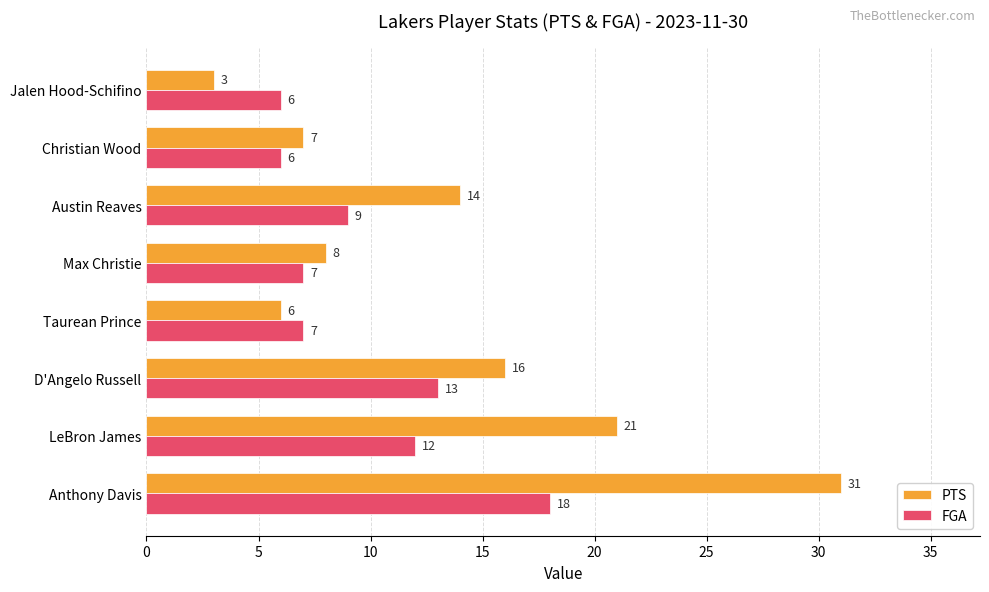

What is the sum of the PTS values at Jalen Hood-Schifino and Taurean Prince?

9